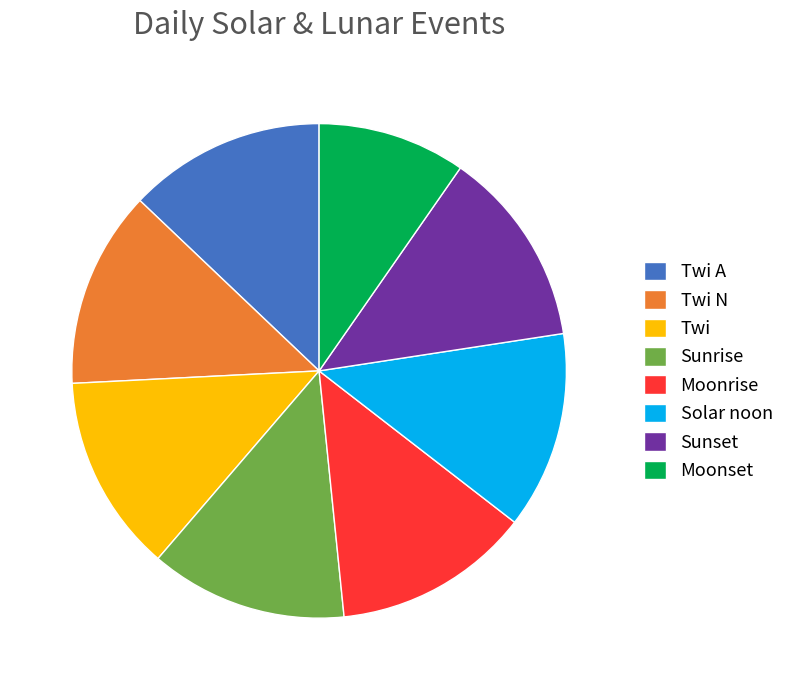

Which category has the smallest portion of the pie?

Moonset